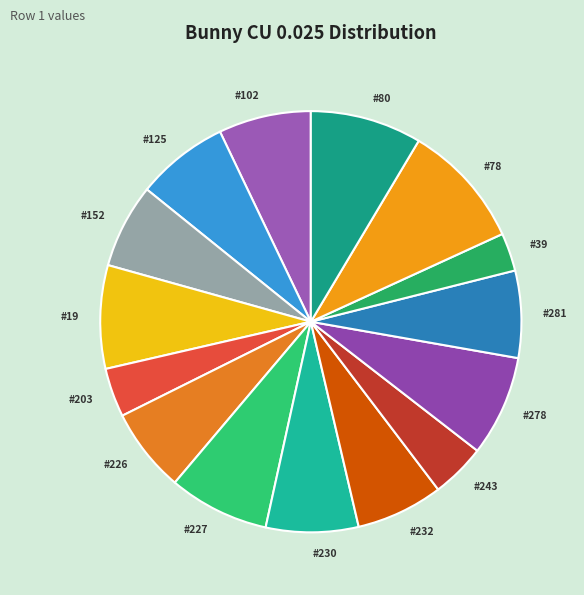

Which slice is the smallest?

#39